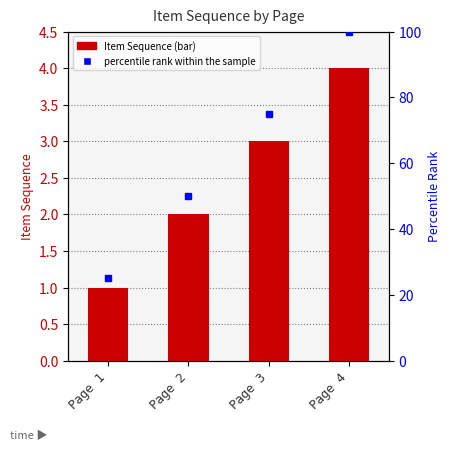

True or false: percentile rank within the sample has a value of 50 at Page 2.

True